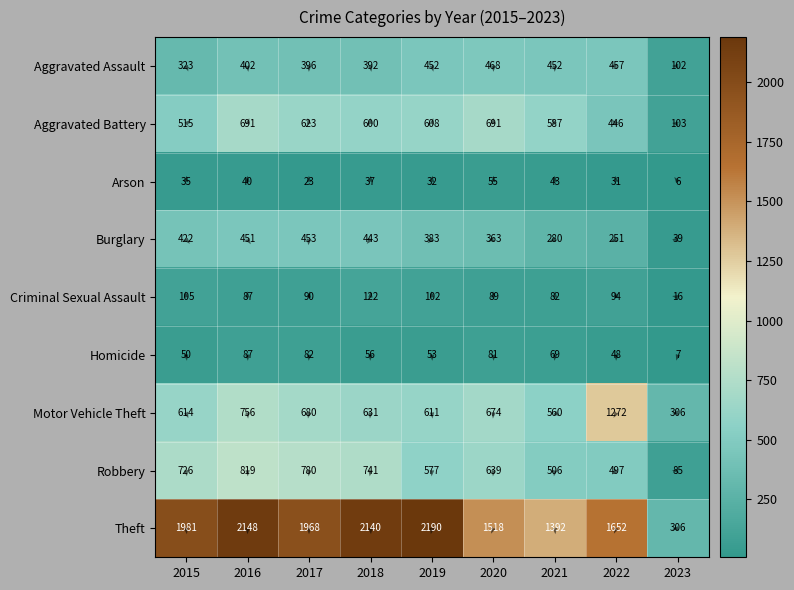

The value of Arson at 2019 is 32. True or false?

True